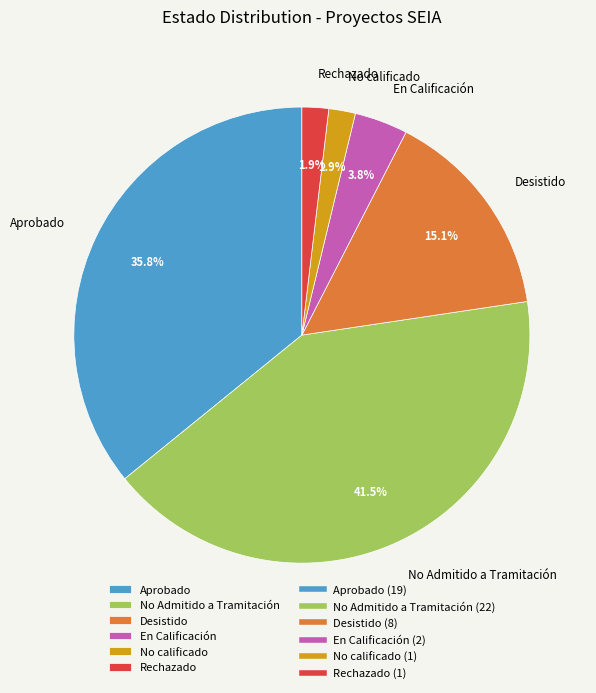

Between Rechazado and En Calificación, which is larger?

En Calificación